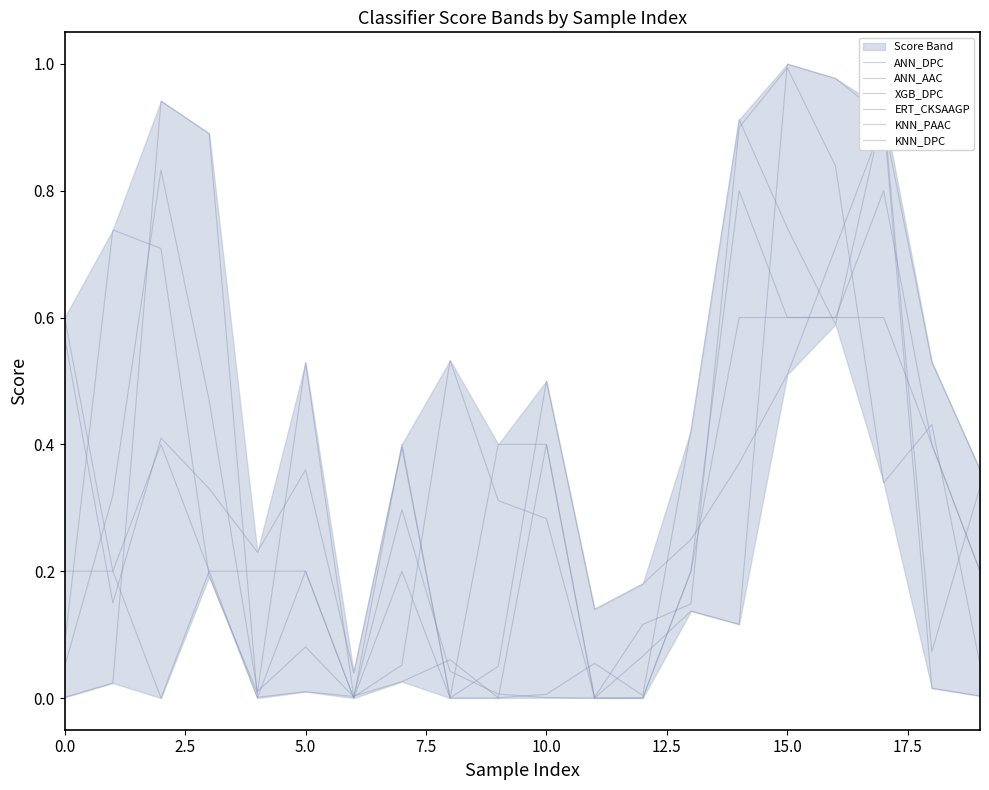

Reading left to right, transcribe all the data shown in this chart.

ANN_DPC: 0.0	0.0	0.9	0.9	0.0	0.0	0.0	0.3	0.0	0.0	0.0	0.0	0.1	0.1	0.1	1.0	1.0	0.9	0.0	0.0
ANN_AAC: 0.1	0.7	0.7	0.2	0.0	0.5	0.0	0.0	0.1	0.0	0.0	0.1	0.0	0.4	0.9	0.7	0.6	0.9	0.1	0.3
XGB_DPC: 0.0	0.3	0.8	0.5	0.0	0.1	0.0	0.1	0.5	0.3	0.3	0.0	0.1	0.1	0.9	1.0	0.8	0.3	0.4	0.1
ERT_CKSAAGP: 0.6	0.1	0.4	0.3	0.2	0.4	0.0	0.4	0.0	0.1	0.5	0.1	0.2	0.2	0.4	0.5	0.7	0.9	0.5	0.4
KNN_PAAC: 0.6	0.2	0.4	0.2	0.0	0.2	0.0	0.4	0.0	0.4	0.4	0.0	0.0	0.2	0.6	0.6	0.6	0.8	0.4	0.2
KNN_DPC: 0.2	0.2	0.0	0.2	0.2	0.2	0.0	0.2	0.0	0.0	0.4	0.0	0.0	0.2	0.8	0.6	0.6	0.6	0.4	0.2